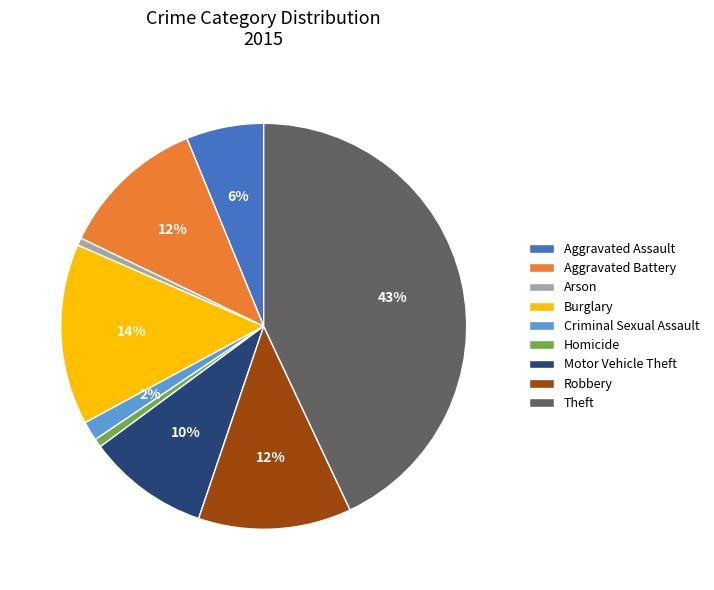

Between Homicide and Criminal Sexual Assault, which is larger?

Criminal Sexual Assault